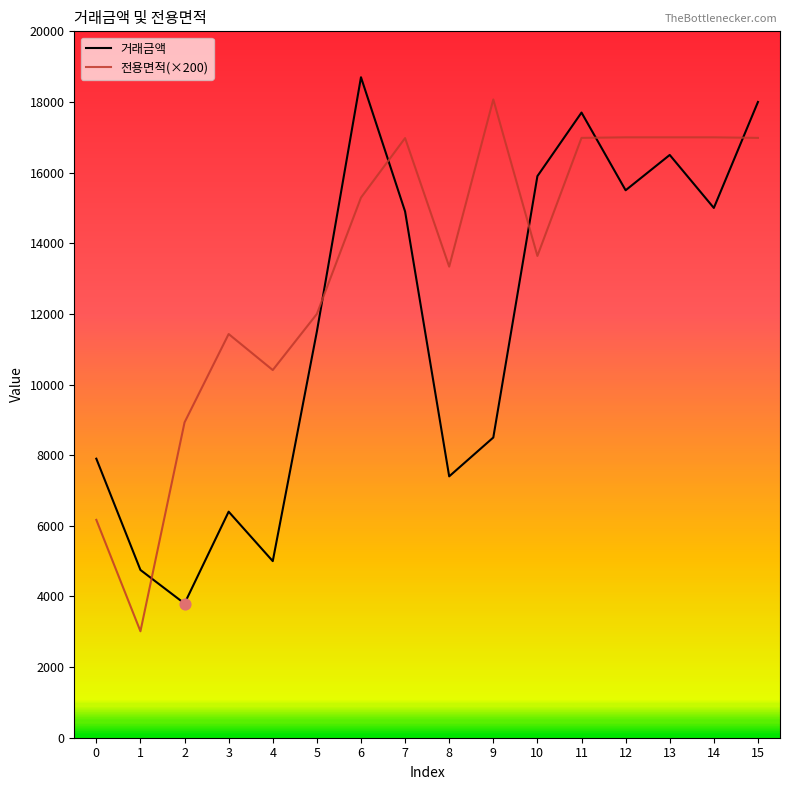

Which series has the largest total across all categories?

전용면적(×200)